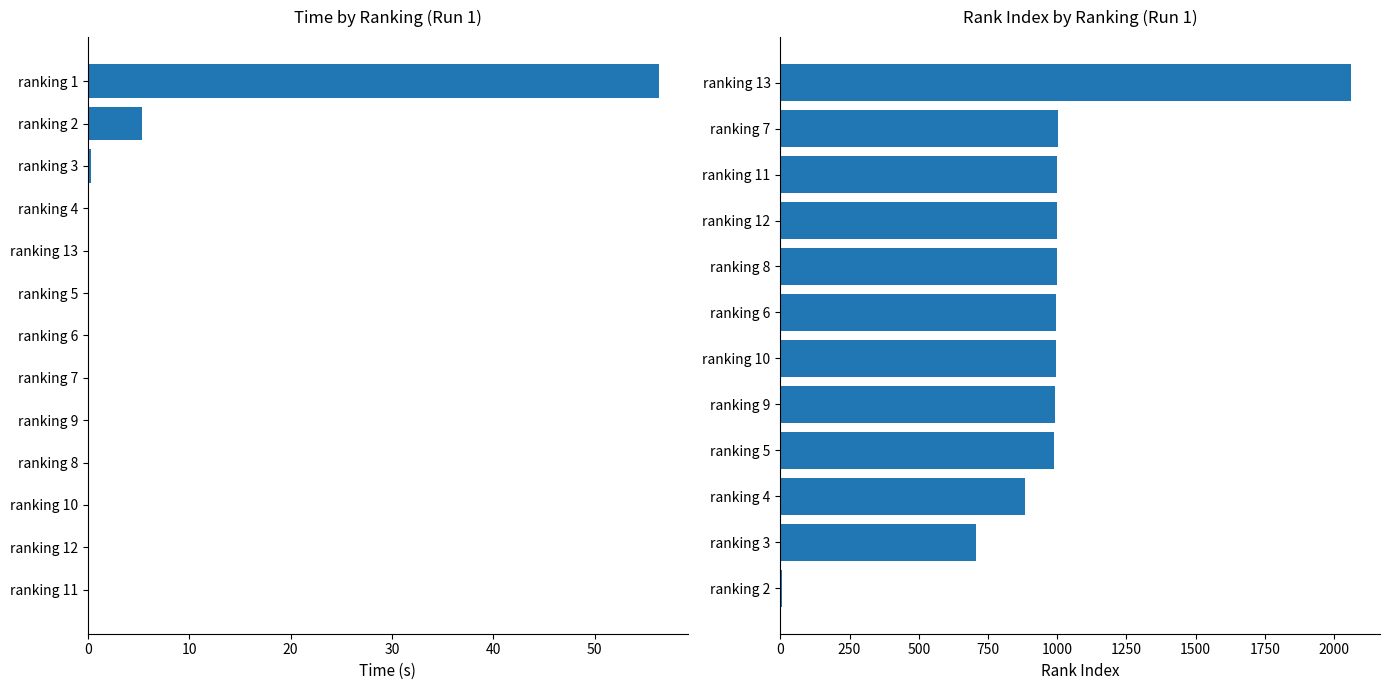

How many values exceed 0?

10